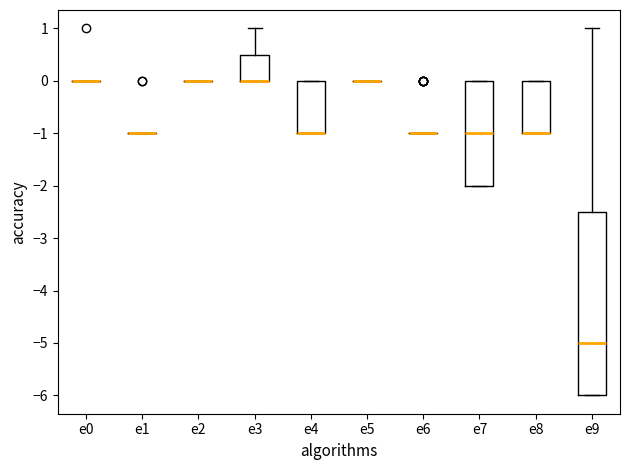

Where is the upper edge of the box for e8 on the y-axis? The values are not printed on the chart, so give them approximately, as read against the axis.

0.0